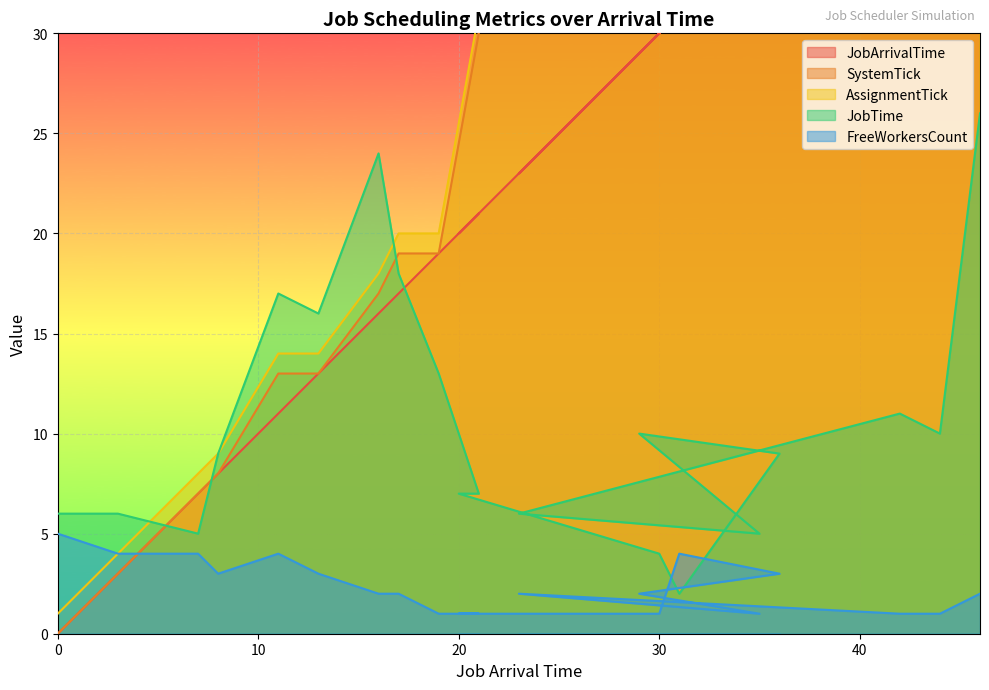

How many lines are shown in the chart?

5